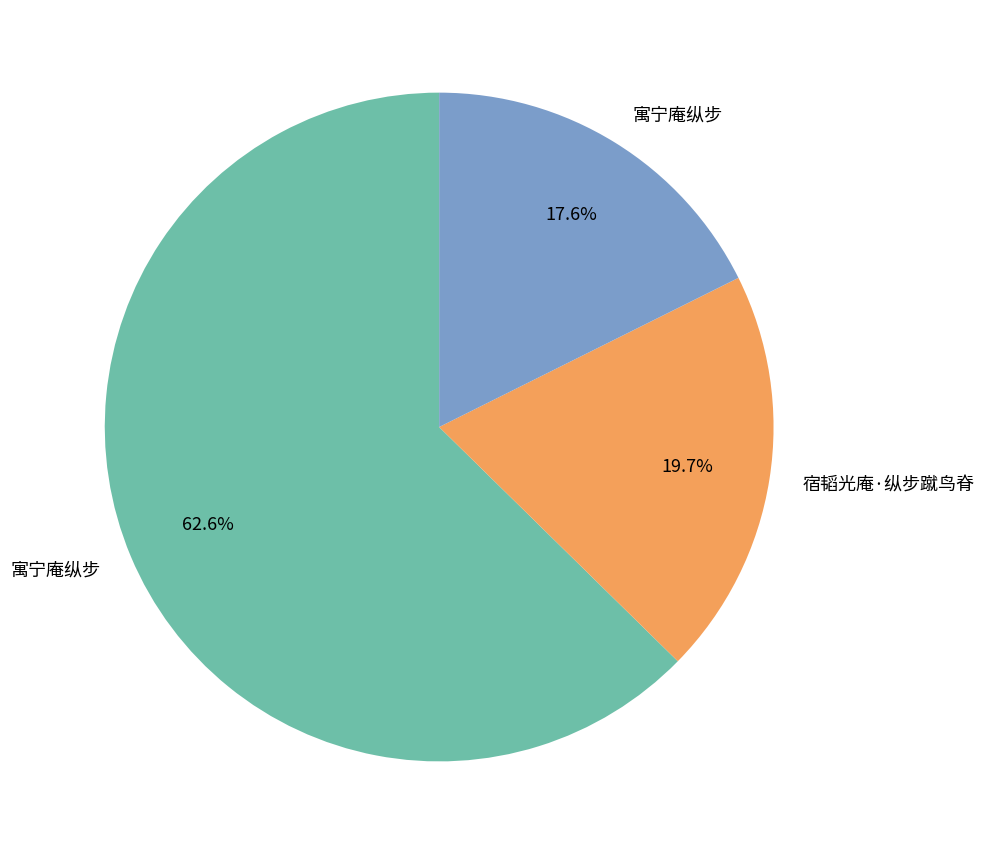

To the nearest percent, what is the difference between the largest and smallest slice percentages?

45%